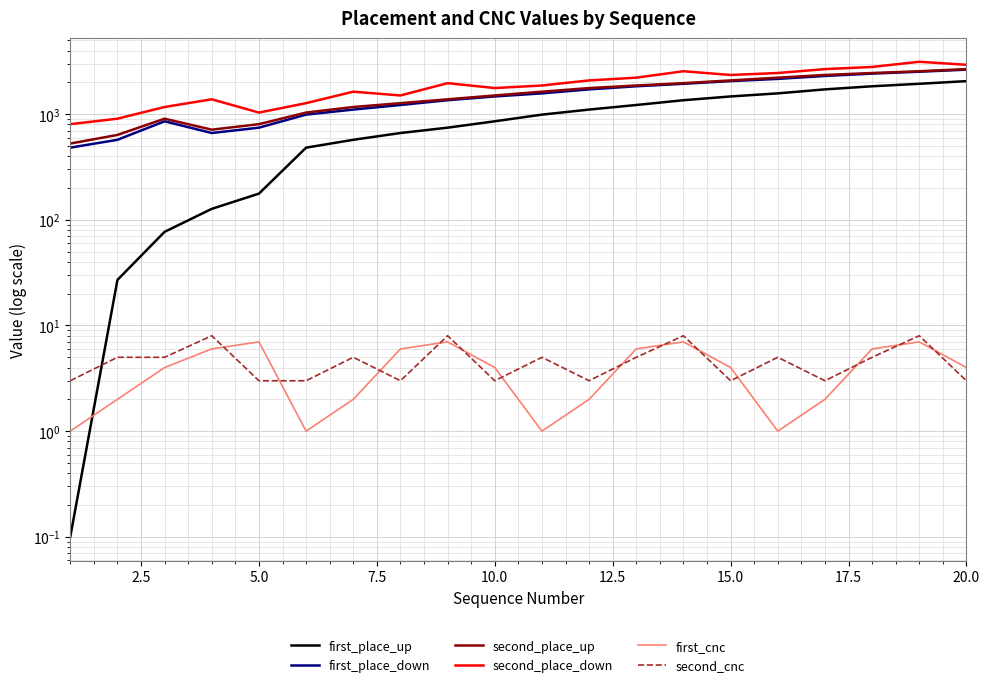

The value of first_cnc at 5.0 is 1.6. True or false?

False